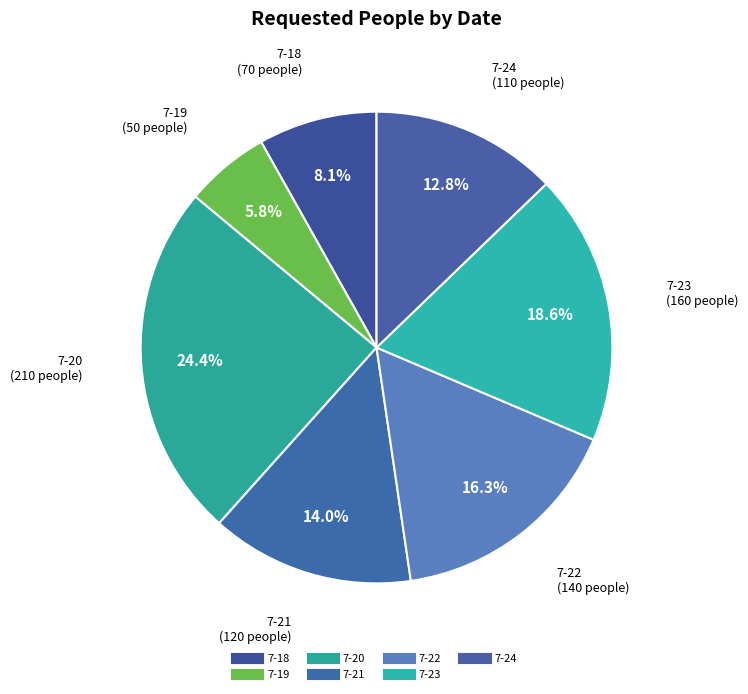

Which has a higher value, 7-21 or 7-24?

7-21